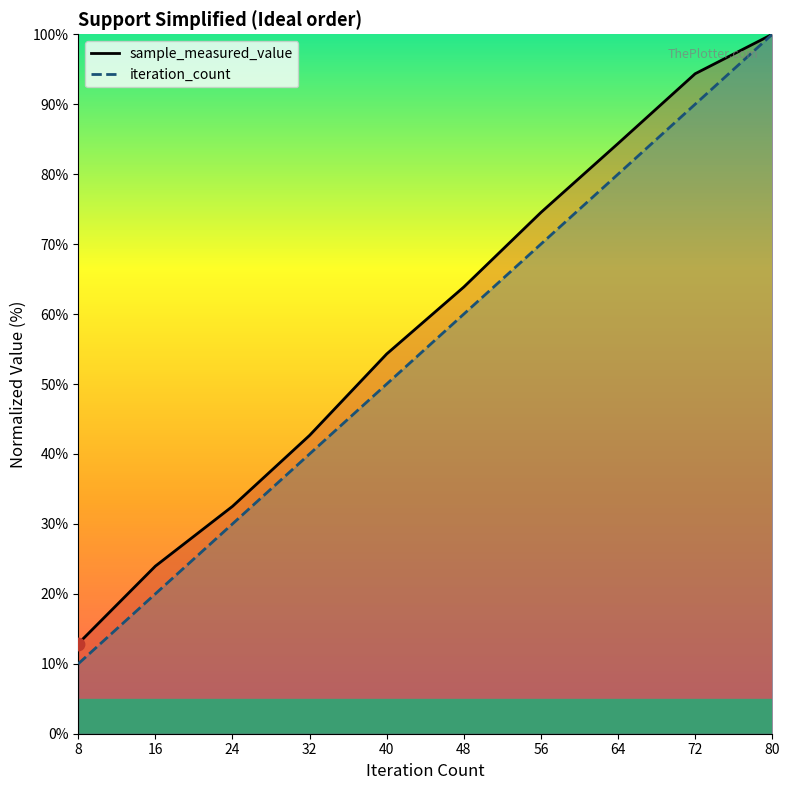

At how many categories does at least one series exceed 26?

8